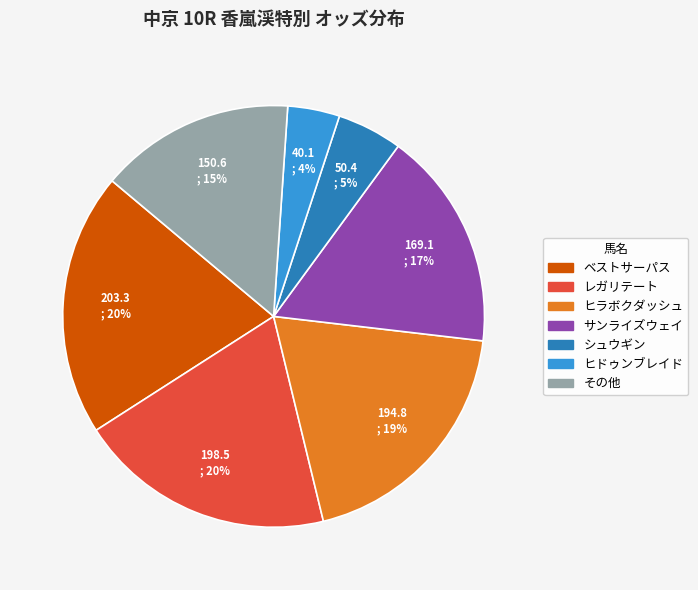

To the nearest percent, what is the difference between the largest and smallest slice percentages?

16%